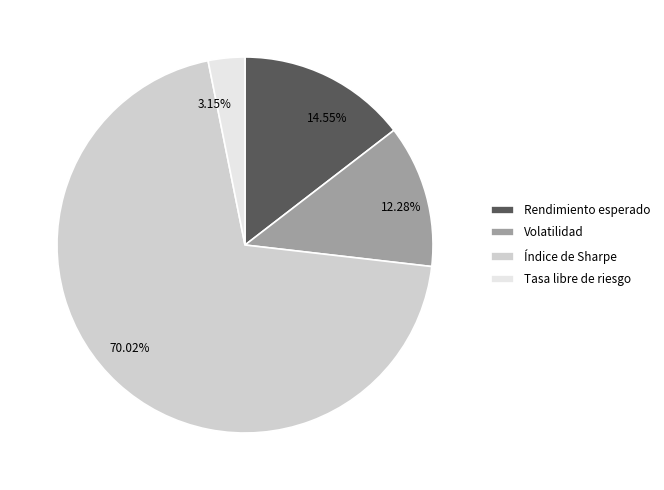

What percentage is the Rendimiento esperado slice, to the nearest percent?

15%